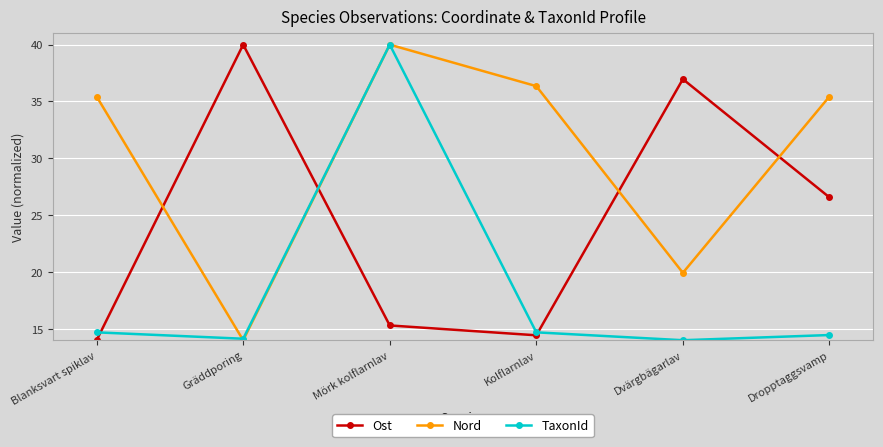

How many lines are shown in the chart?

3